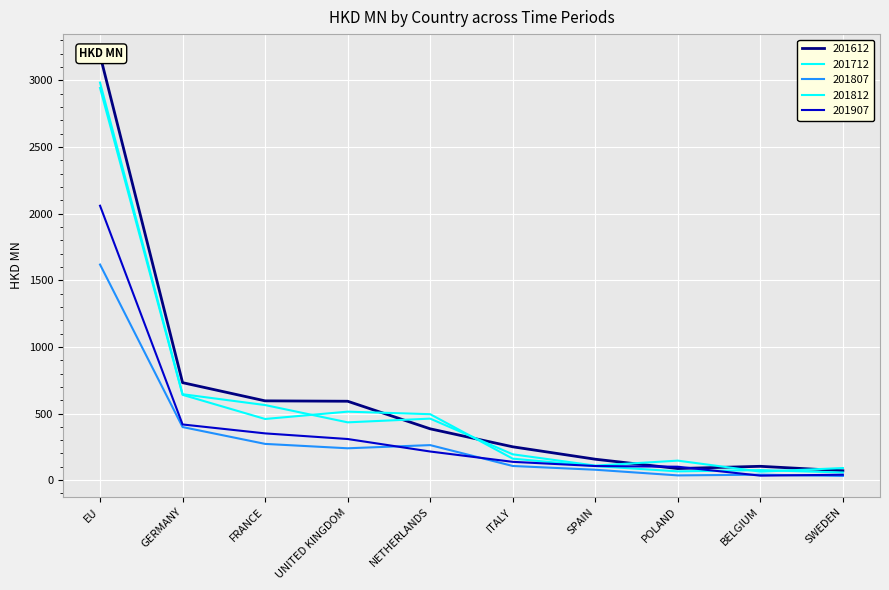

Is the value of 201907 at EU greater than the value of 201612 at FRANCE?

Yes